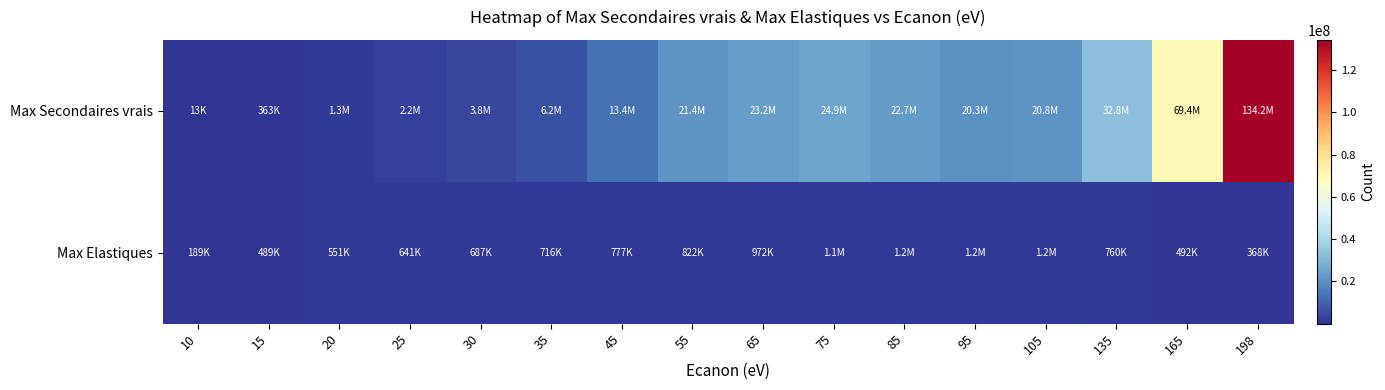

At how many categories does at least one series exceed 105416205?

1